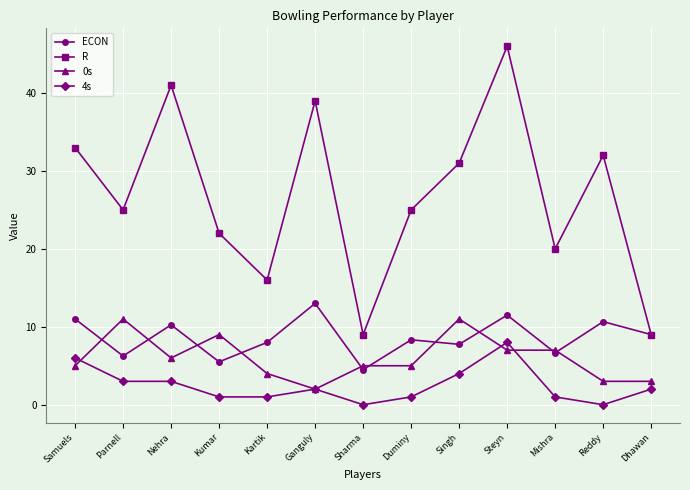

True or false: 0s and R intersect in this chart.

False